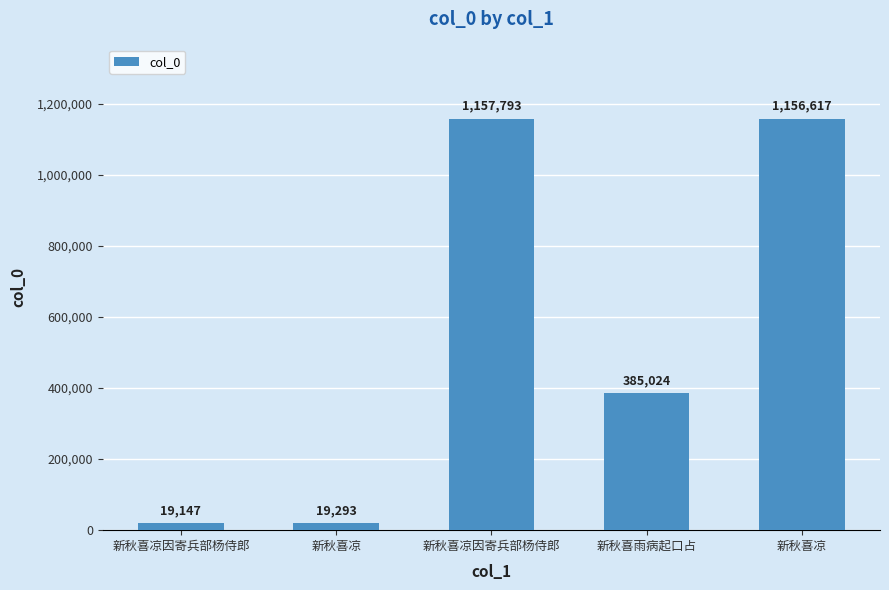

Are the bars horizontal?

No